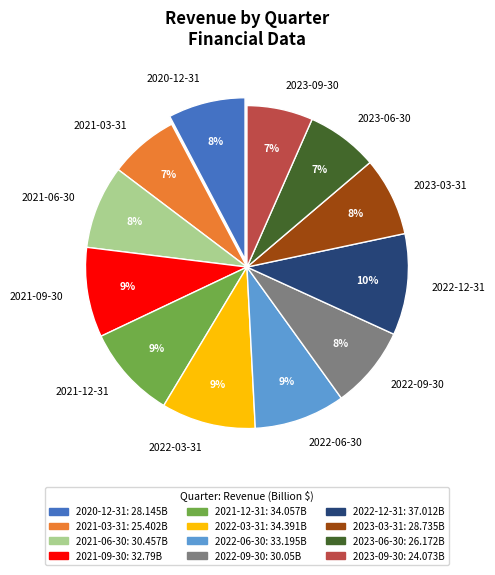

True or false: 2021-12-31 accounts for 9% of the total.

True